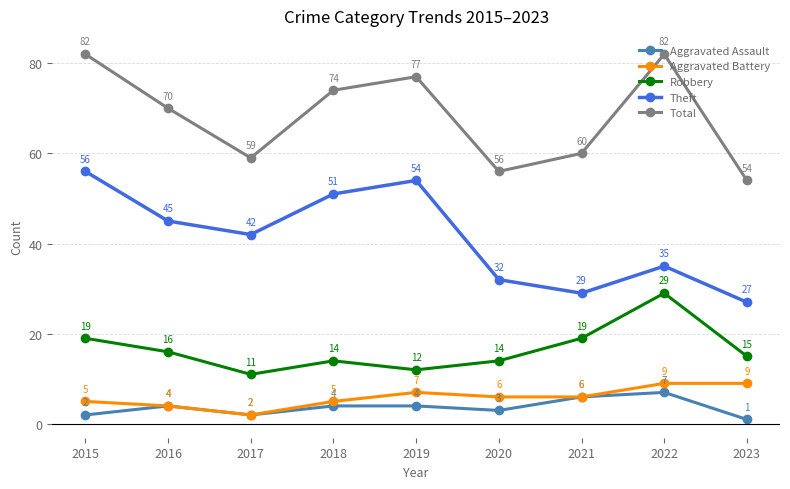

What are all the series names shown in the legend?

Aggravated Assault, Aggravated Battery, Robbery, Theft, Total